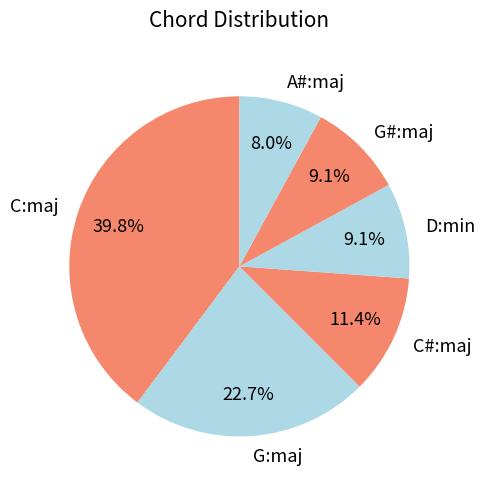

What is the smallest slice in the pie chart?

A#:maj